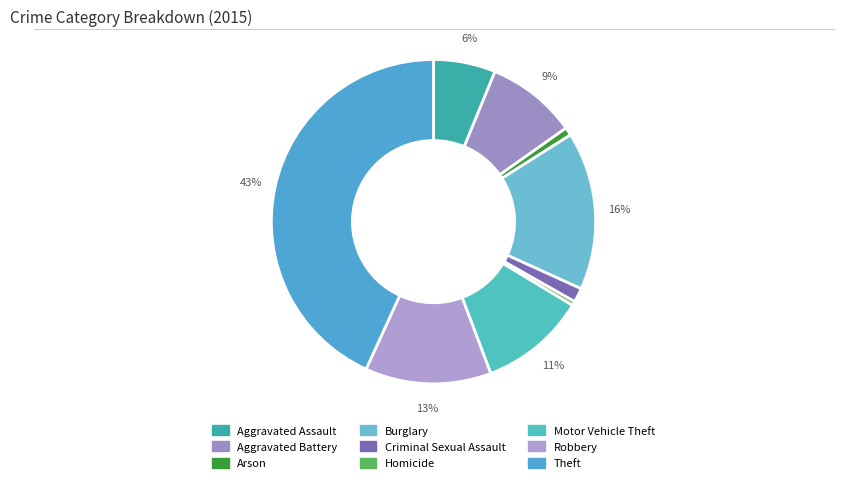

Combined, what portion of the pie is Theft and Arson?

44.0%